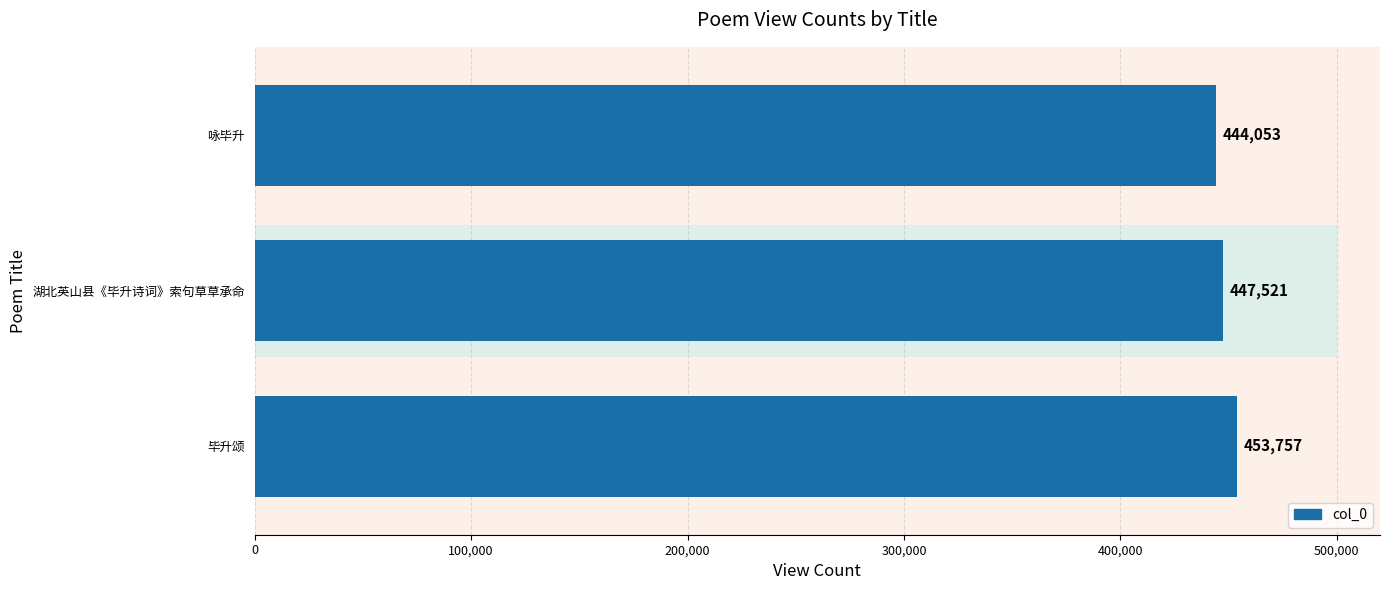

What position from the right is 毕升颂?

3